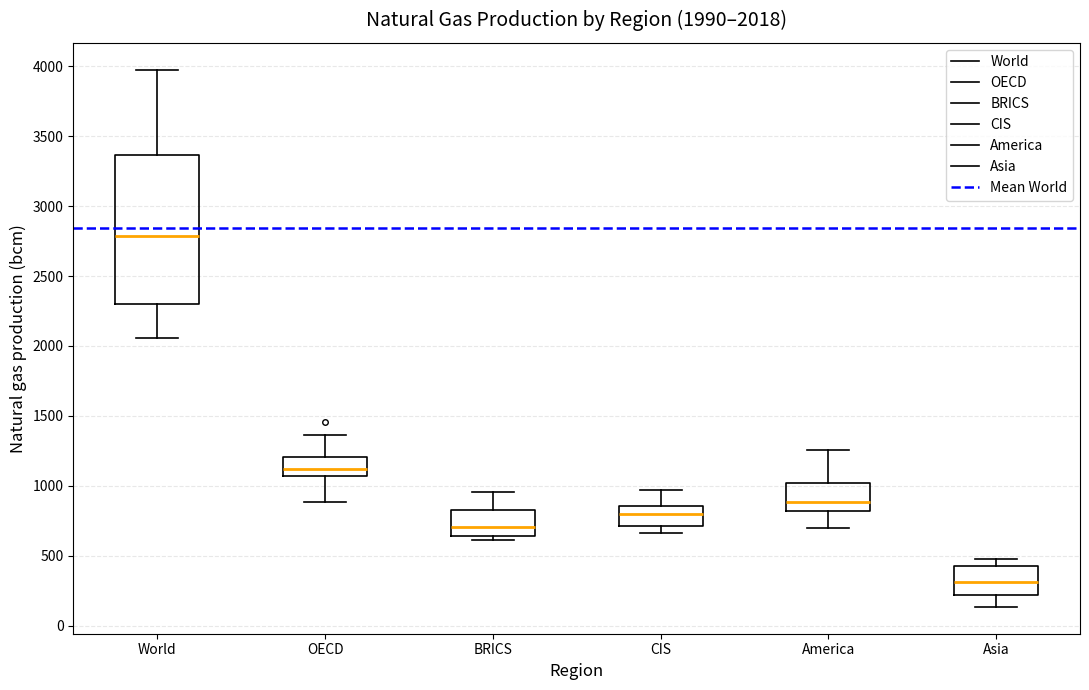

Comparing the boxes themselves (not the whiskers), which one is the tallest?

World